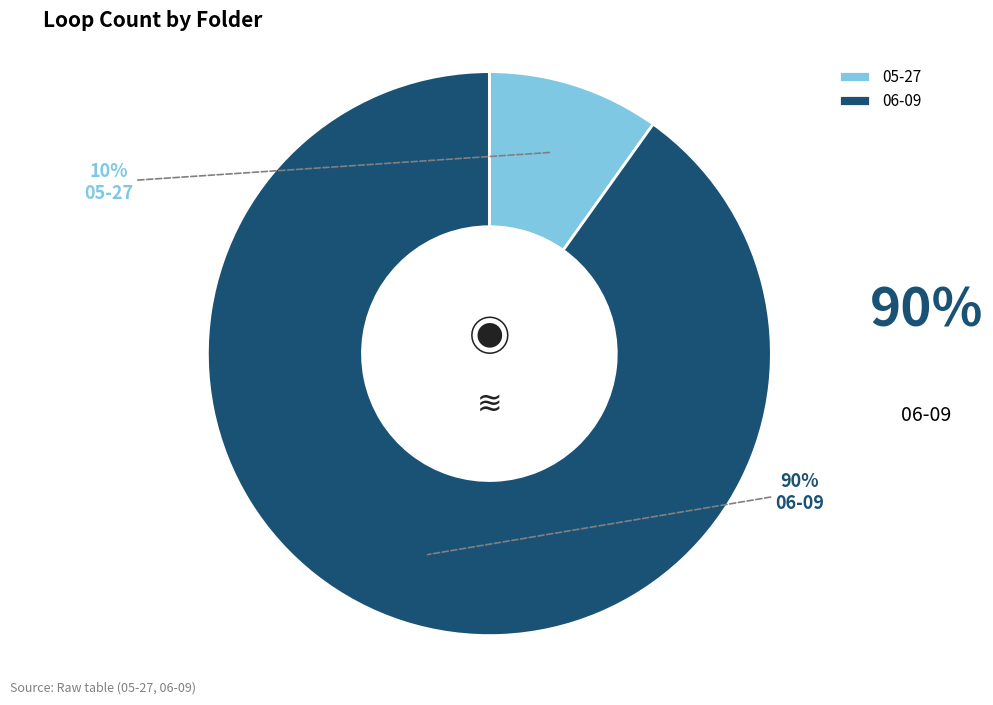

Does 05-27 represent more than half of the total?

No